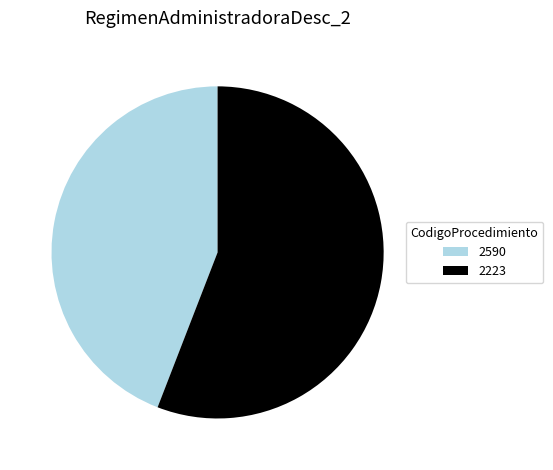

Is there a majority slice in this chart?

Yes